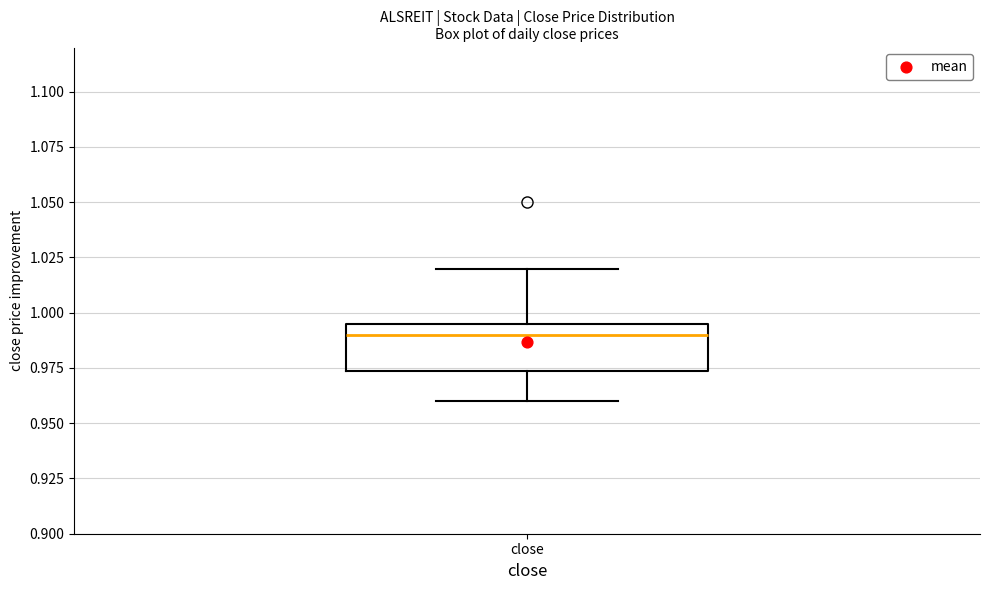

Read this box plot against the y-axis: the position of the median line, the range covered by the box, and the ends of both whiskers. The values are not printed on the chart, so give them approximately, as read against the axis.

median 0.990, box 0.975 to 0.995, whiskers 0.960 to 1.020